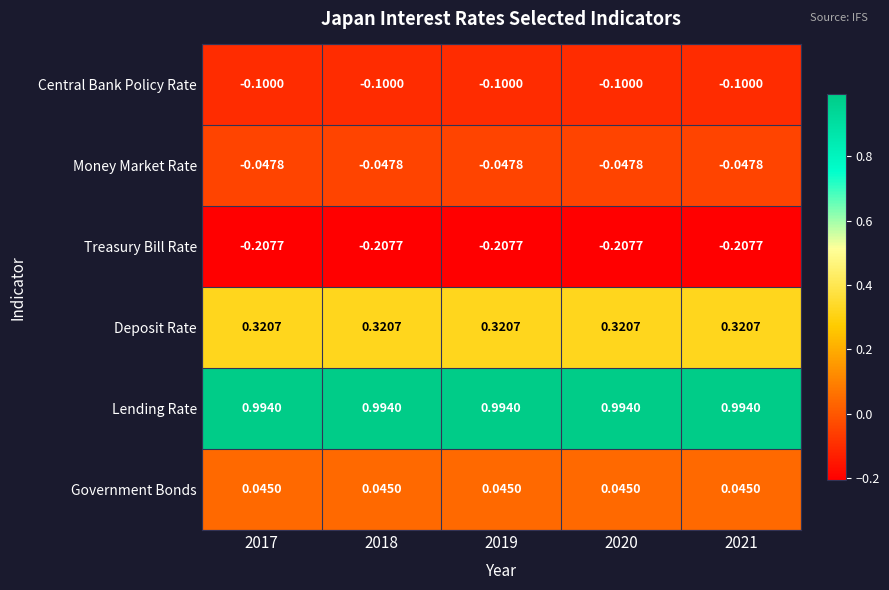

Is the value of Money Market Rate at 2019 greater than the value of Government Bonds at 2019?

No